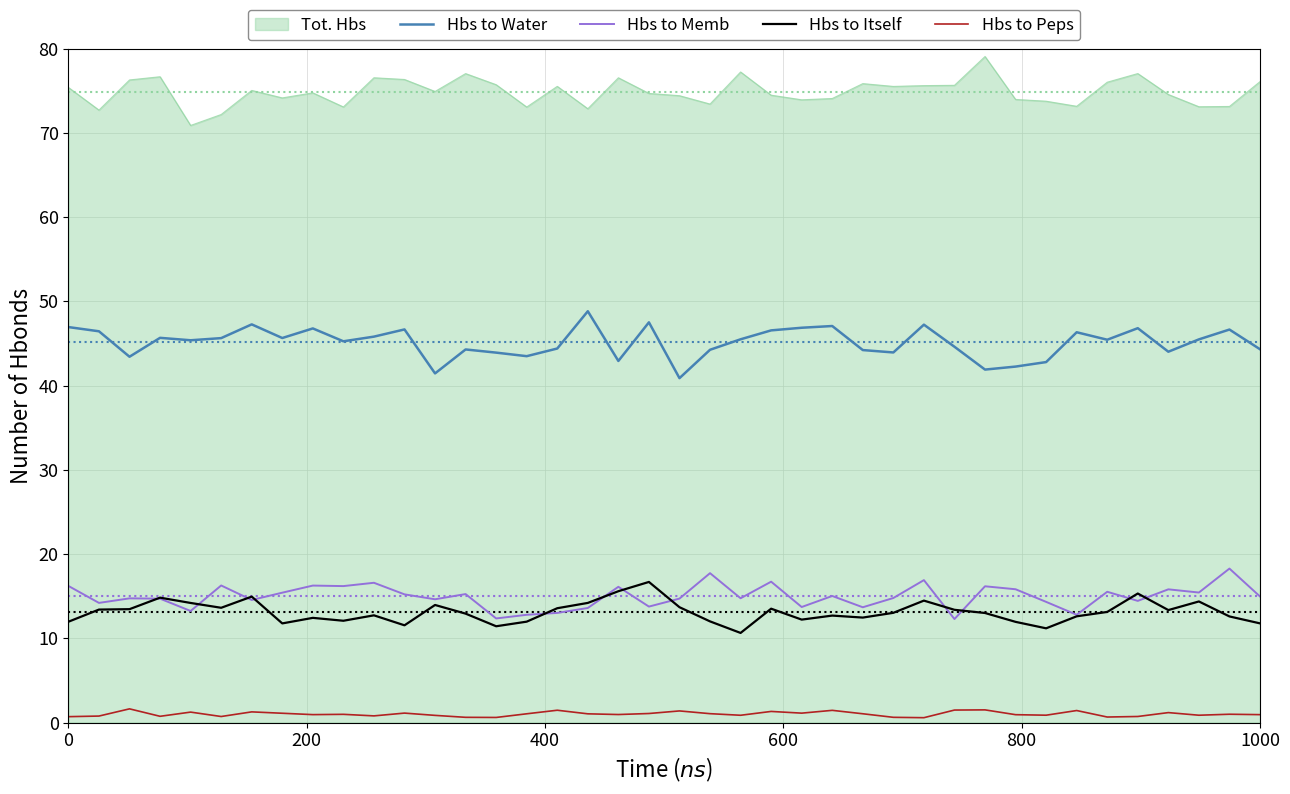

True or false: Hbs to Water and Hbs to Itself cross at least once.

False